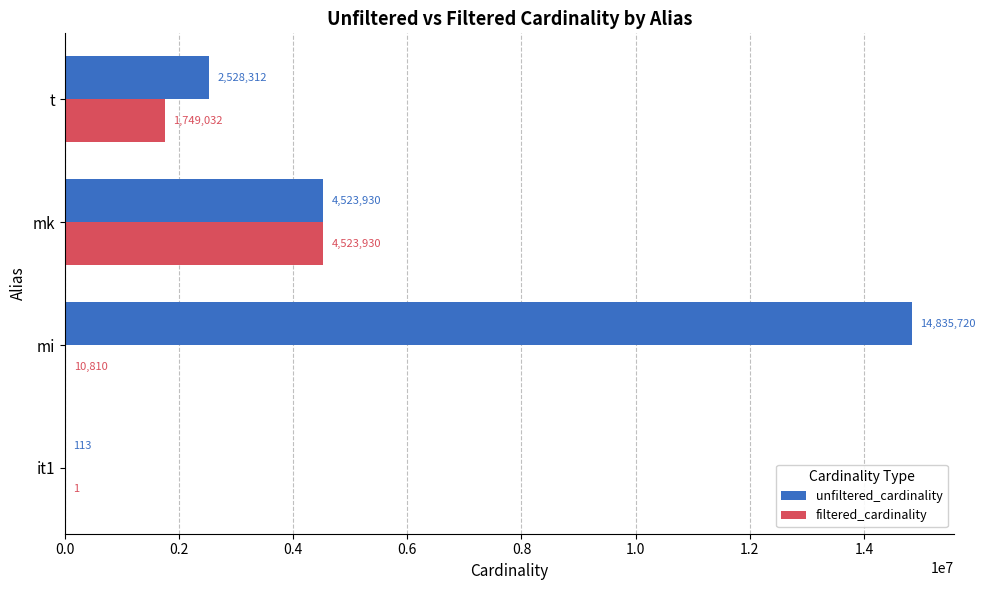

What is the sum of all filtered_cardinality values?

6283773